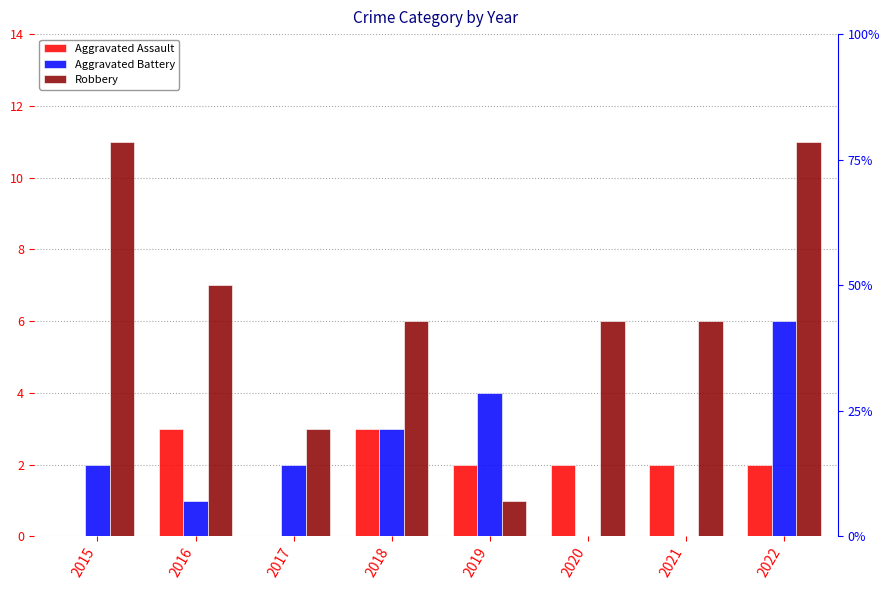

What is the spread (max minus min) of values at 2016?

6